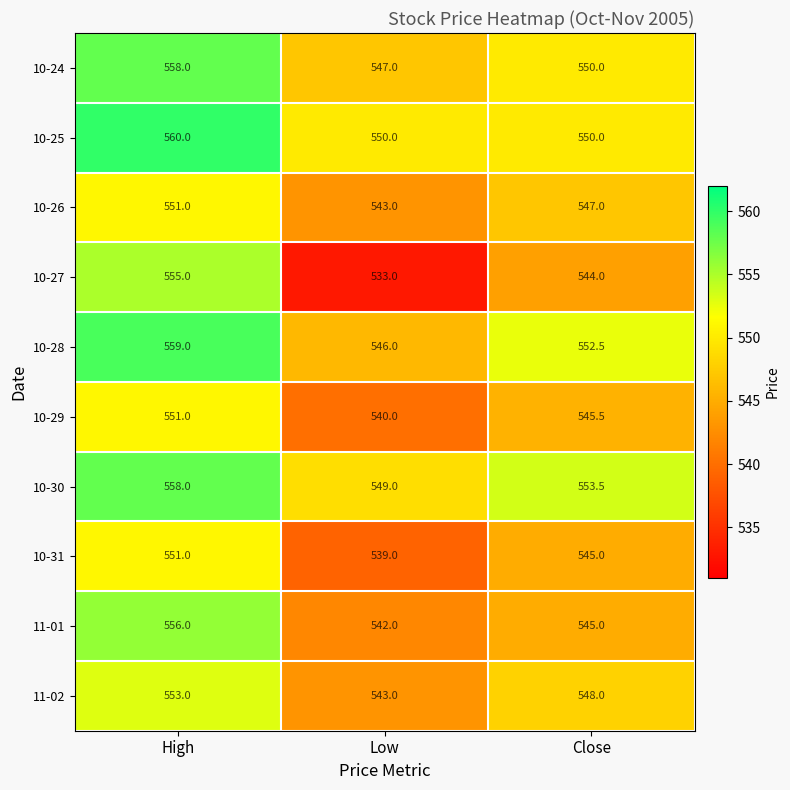

The 10-27 series shows 834.9 at Close. True or false?

False